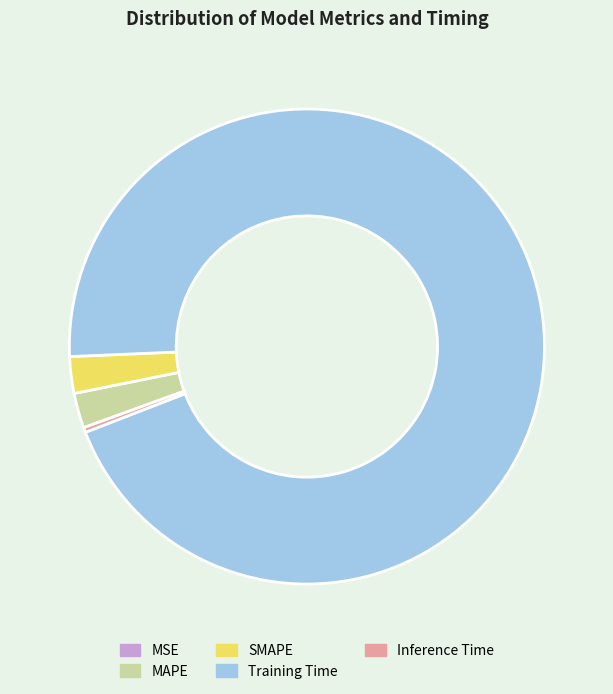

Does Training Time represent more than half of the total?

Yes